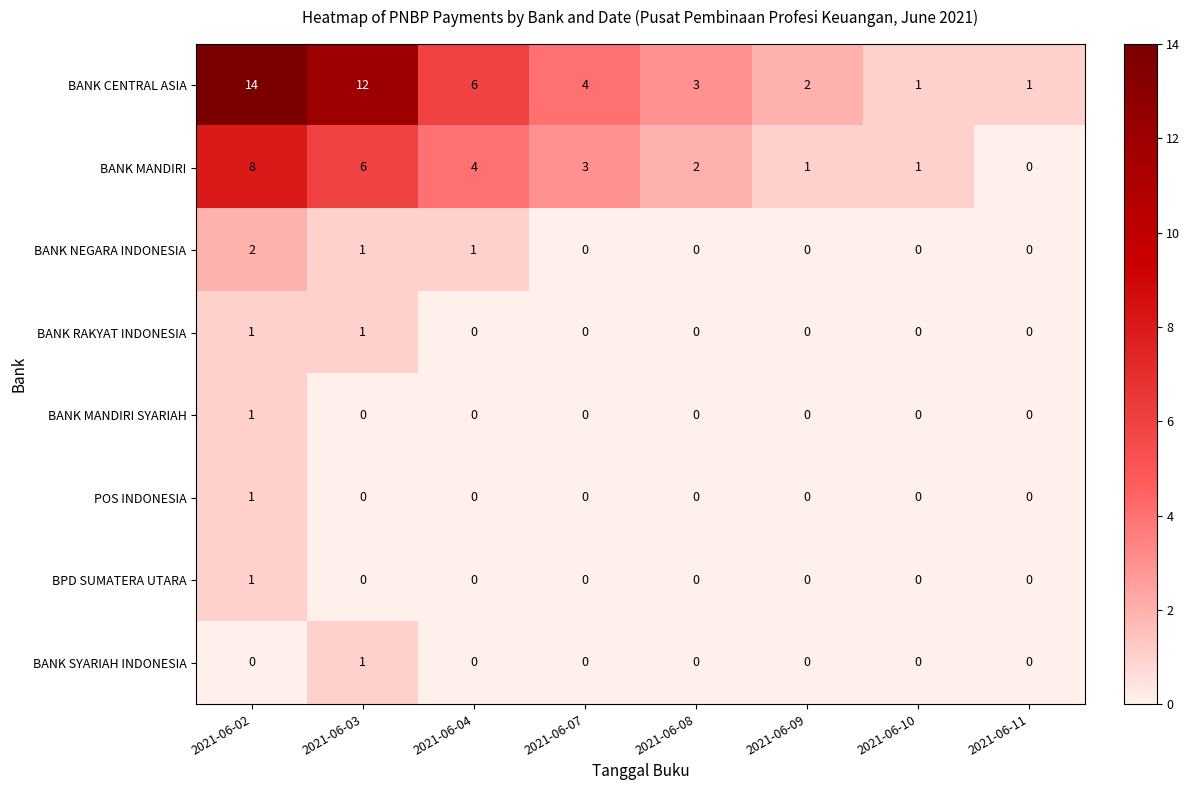

At which category does the chart reach its peak across all series?

2021-06-02